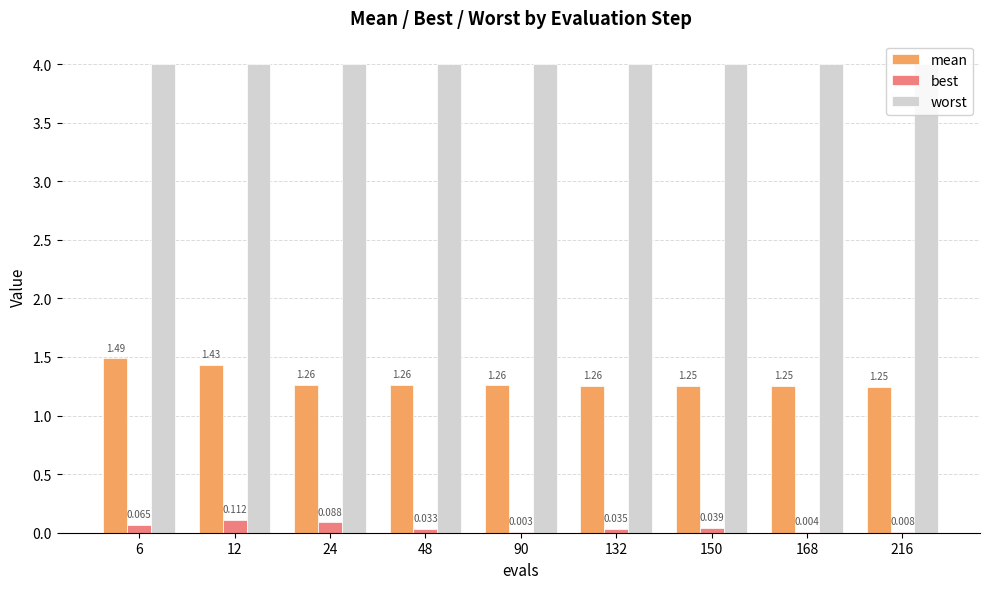

How many groups of bars are there?

9